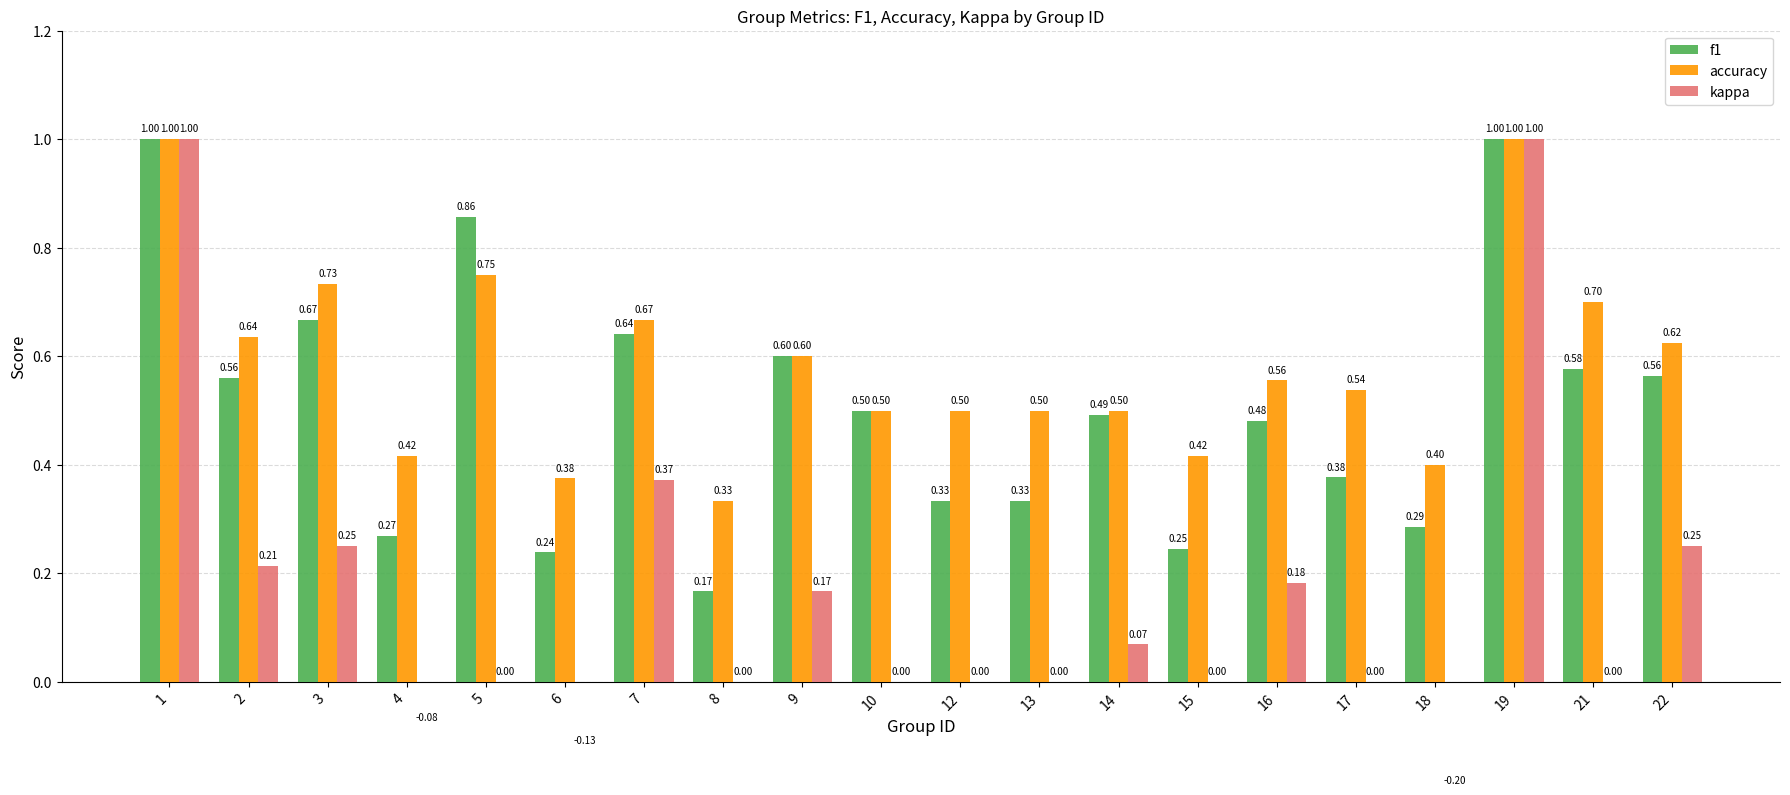

Which series has the largest total across all categories?

accuracy